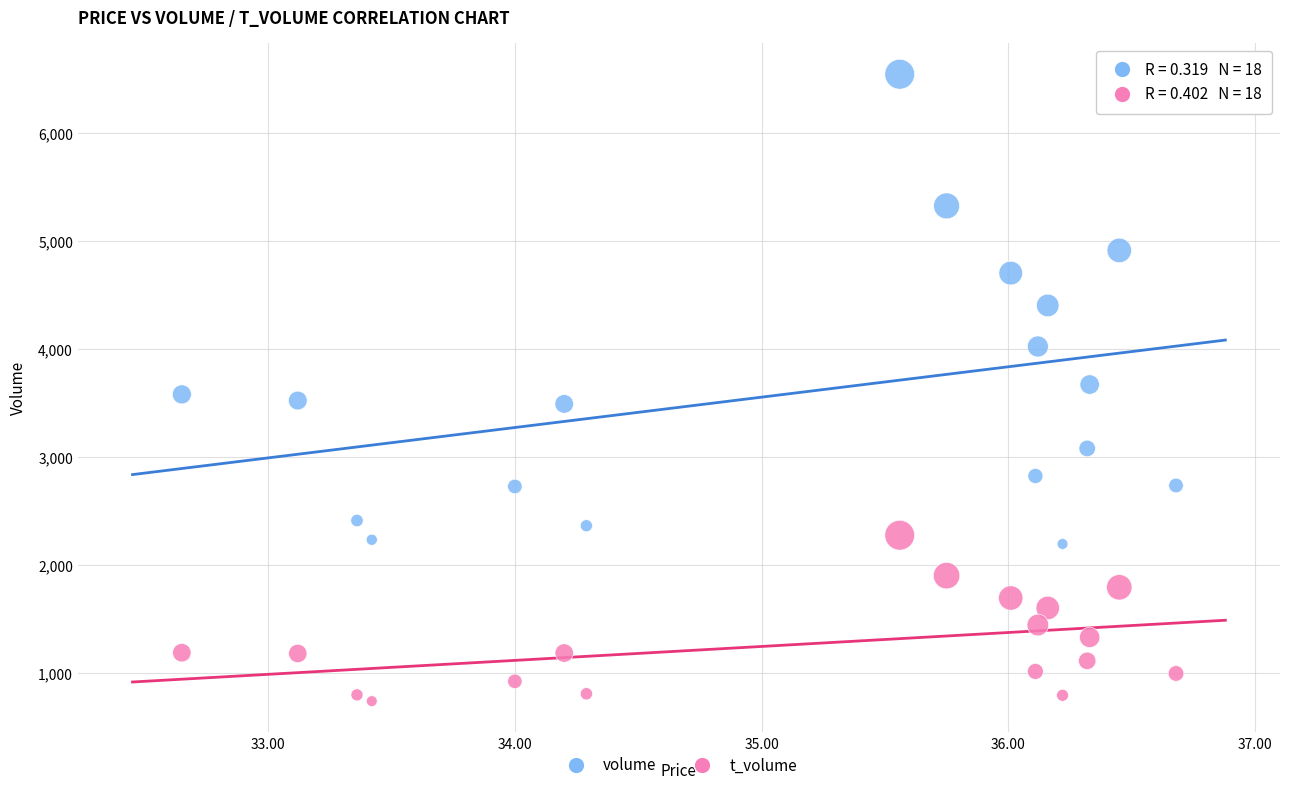

Across all data points, what is the range of Y values (max minus min)?

5800